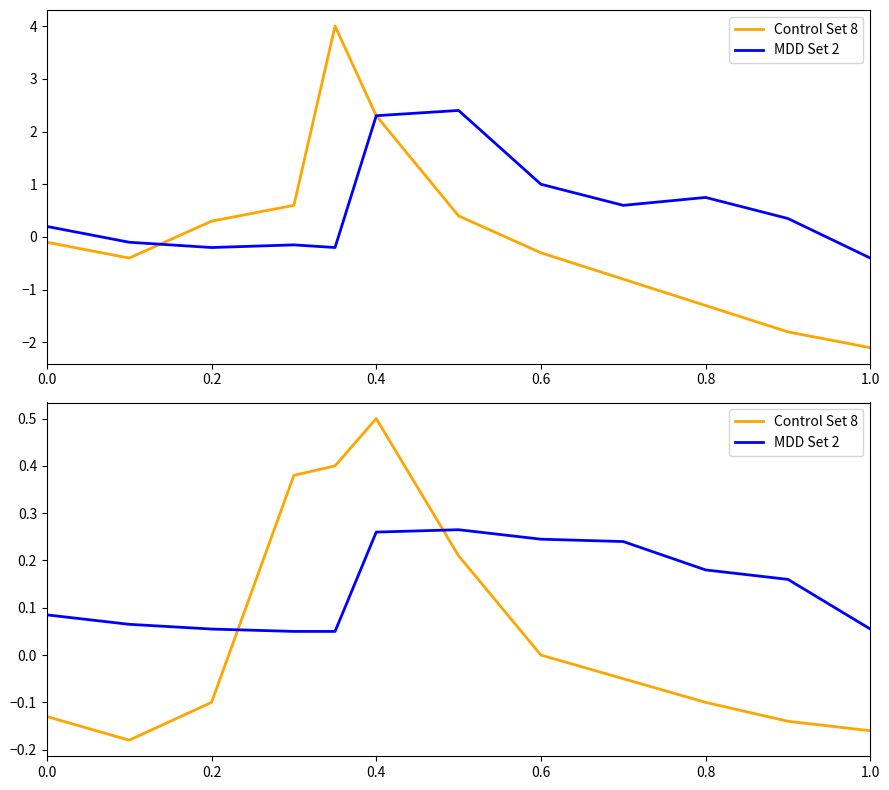

What are all the series names shown in the legend?

Control Set 8, MDD Set 2